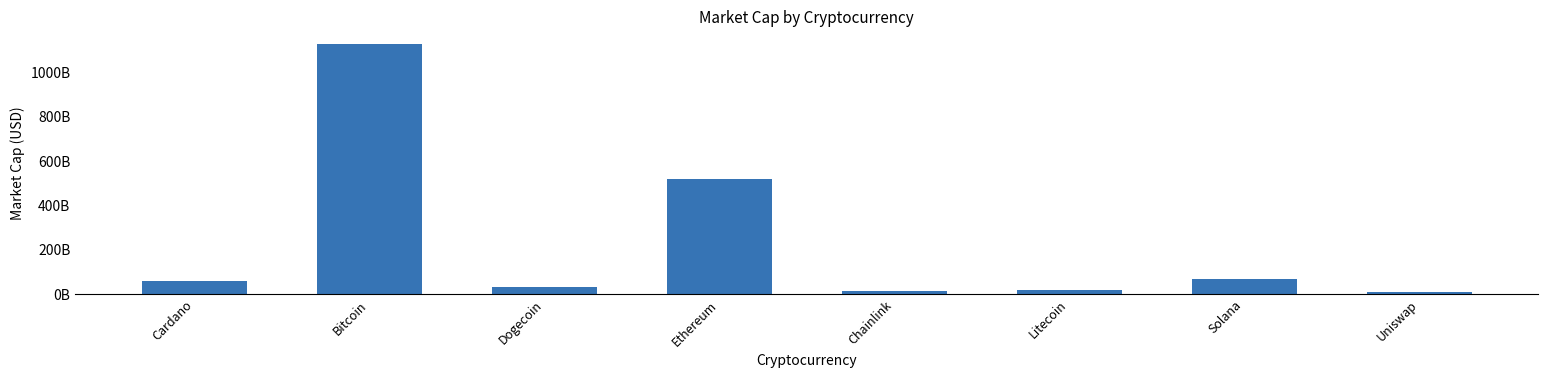

What is the value of the 7th bar from the left?

68848869671